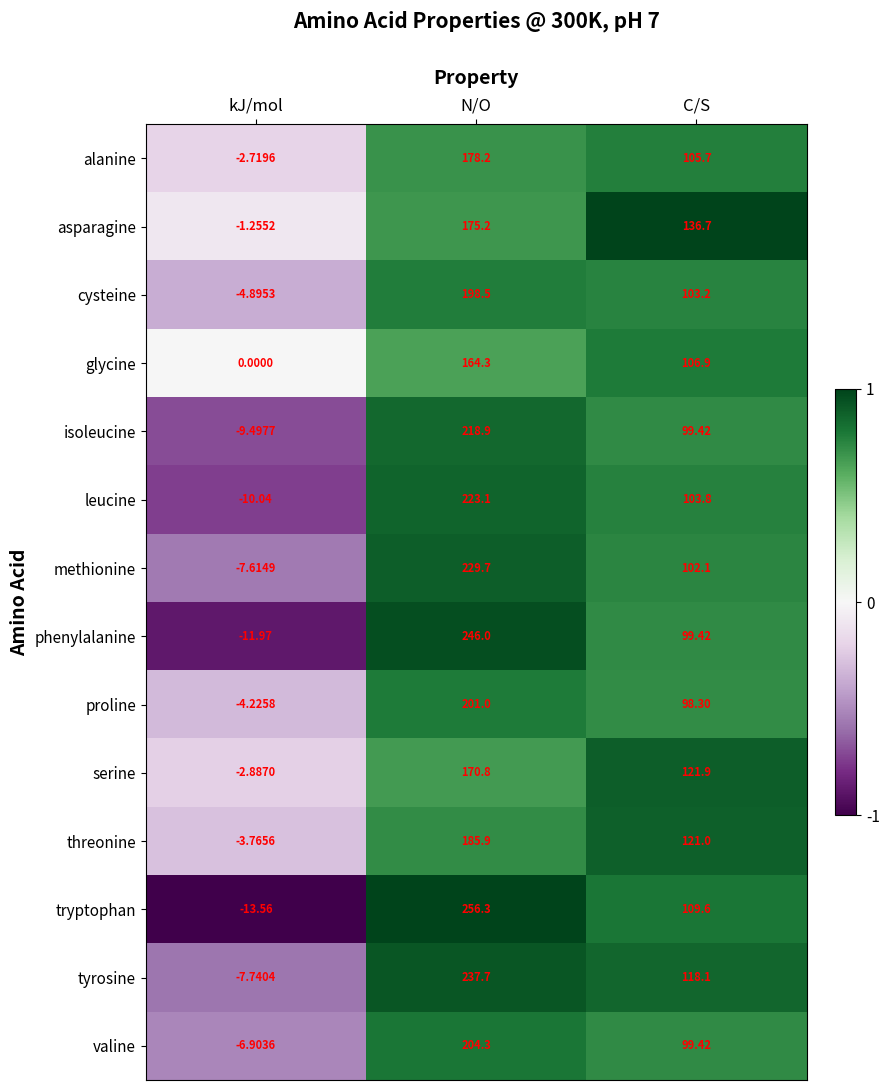

Which series has the largest total across all categories?

tryptophan